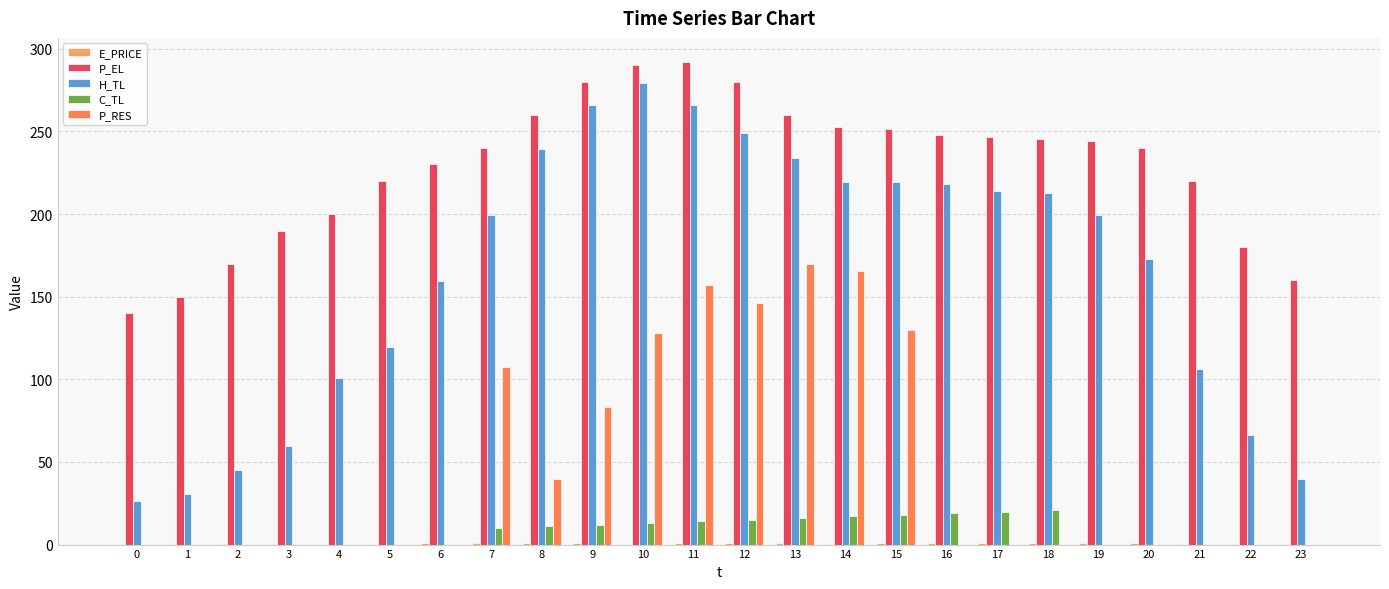

Which series changed the most between 1 and 4?

H_TL